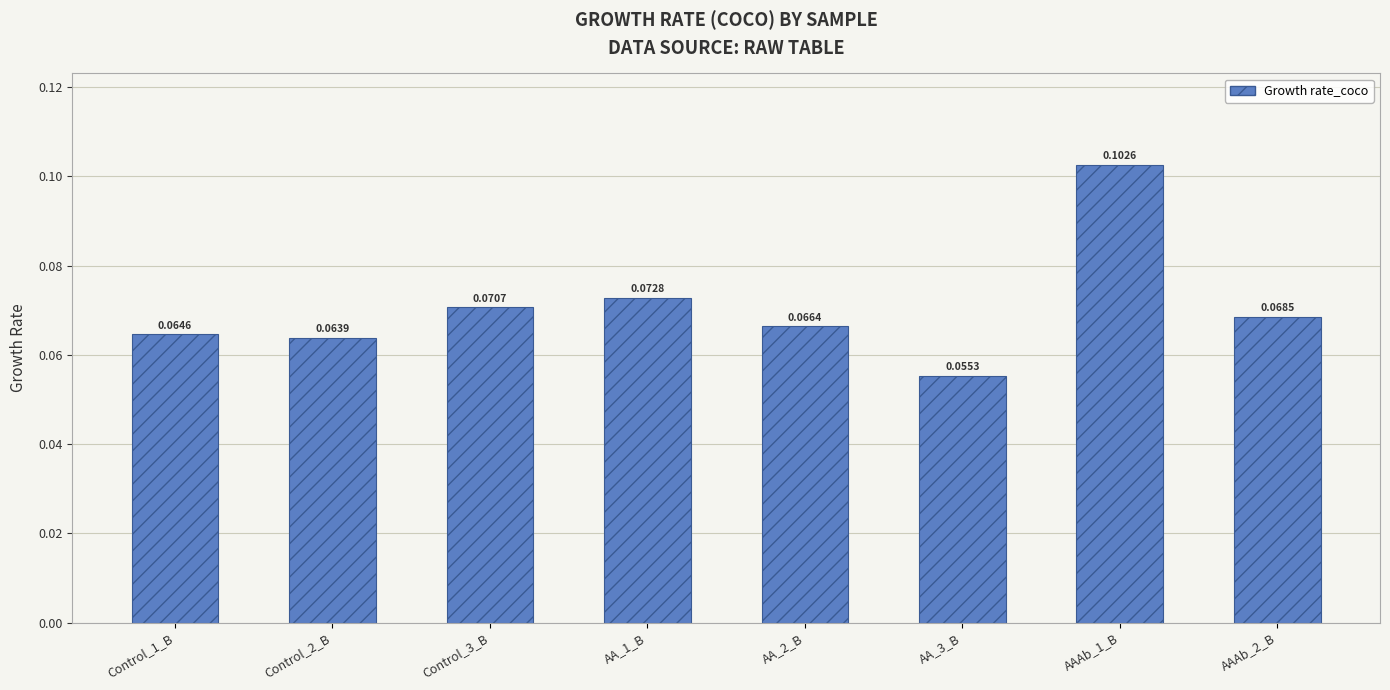

Between Control_2_B and AAAb_2_B, which is larger?

AAAb_2_B